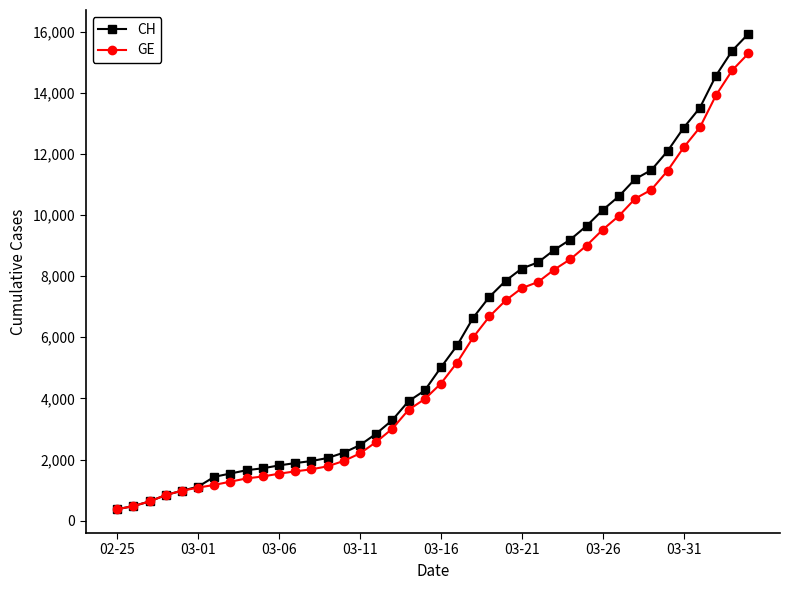

Which series has the largest range (max minus min)?

CH